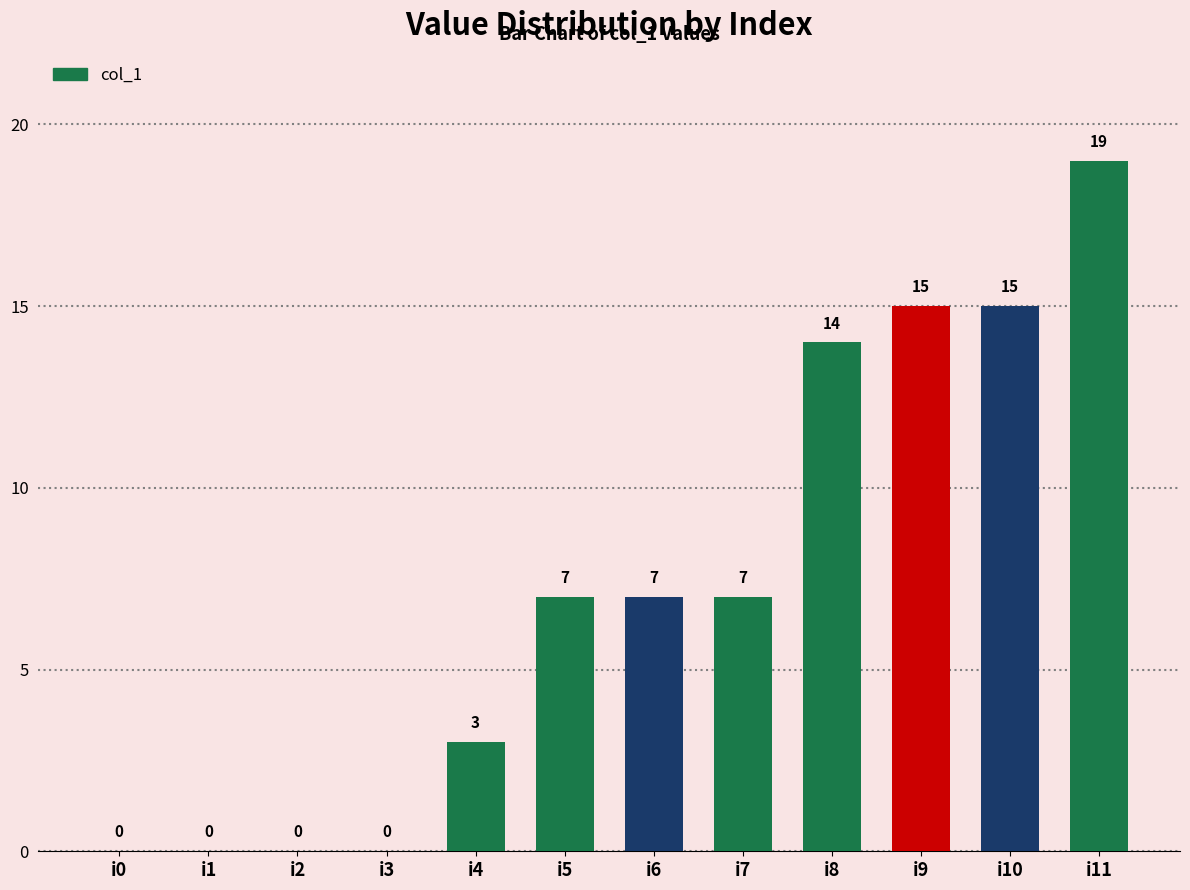

Which category has the highest value across all series?

i11